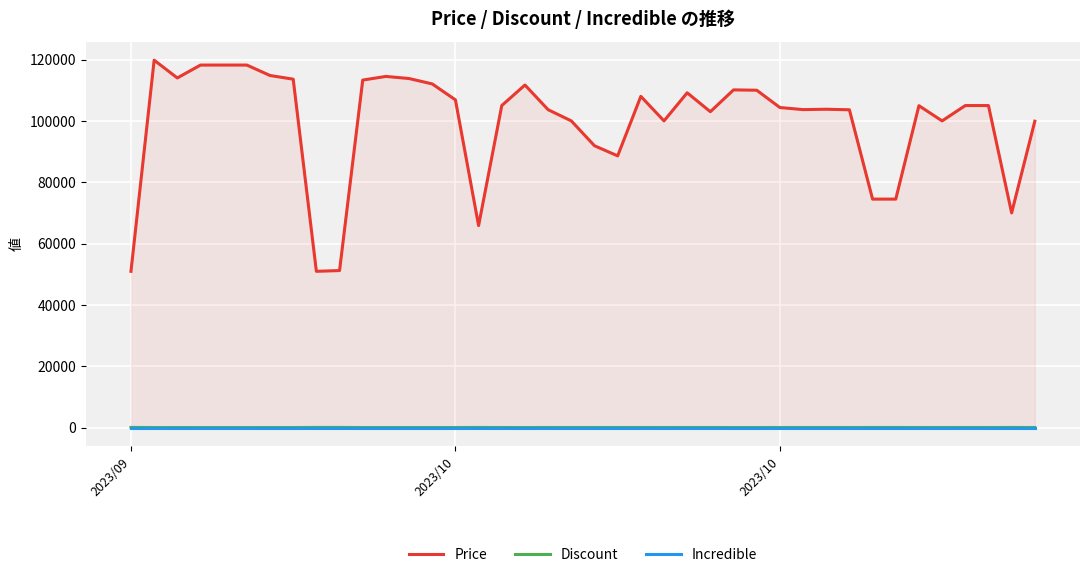

True or false: Discount and Incredible cross at least once.

False